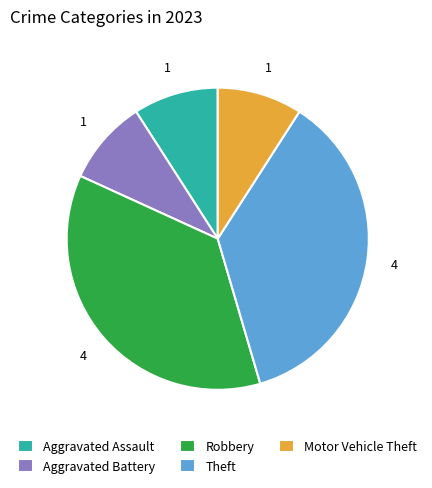

Does any single category account for the majority?

No